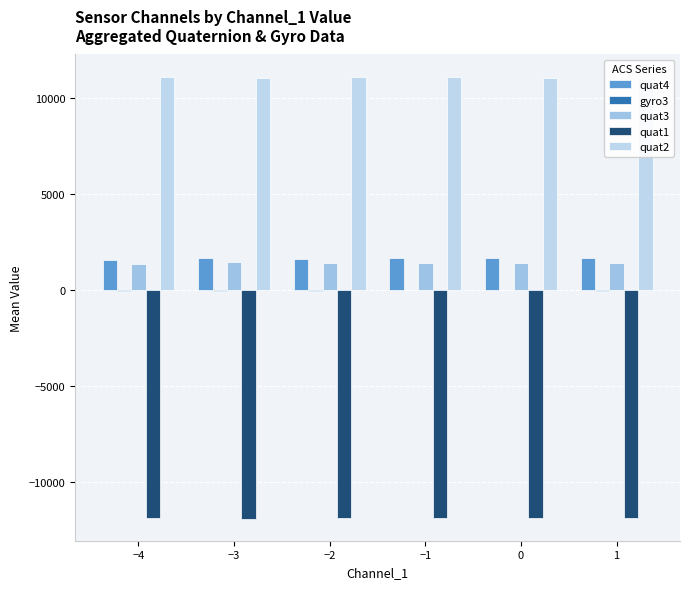

What is the sum of all quat4 values?

9843.8